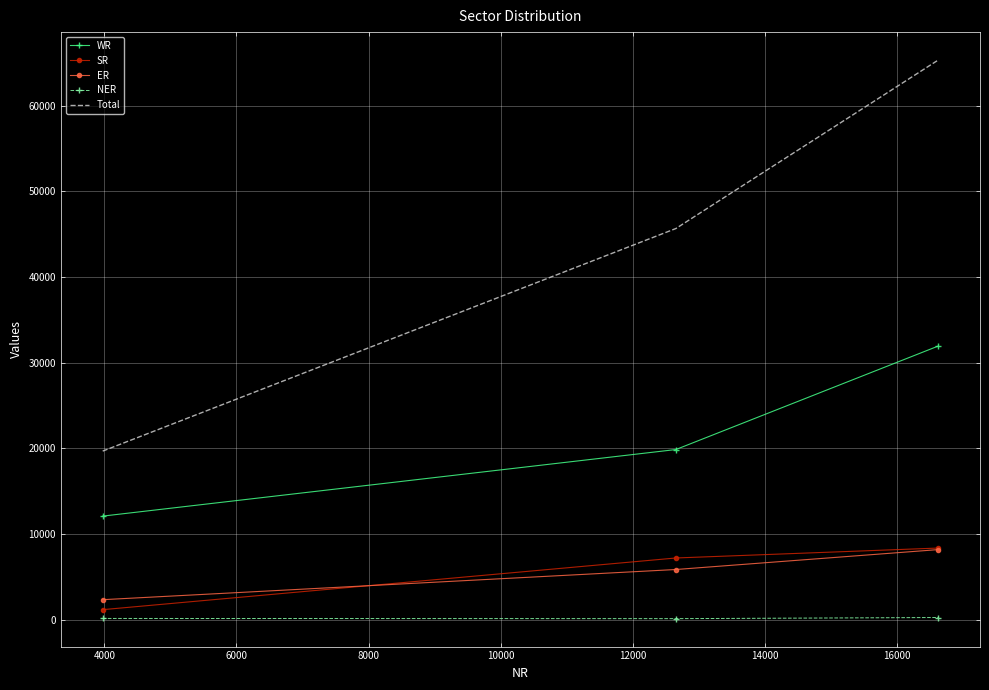

What is the sum of all Total values?

130692